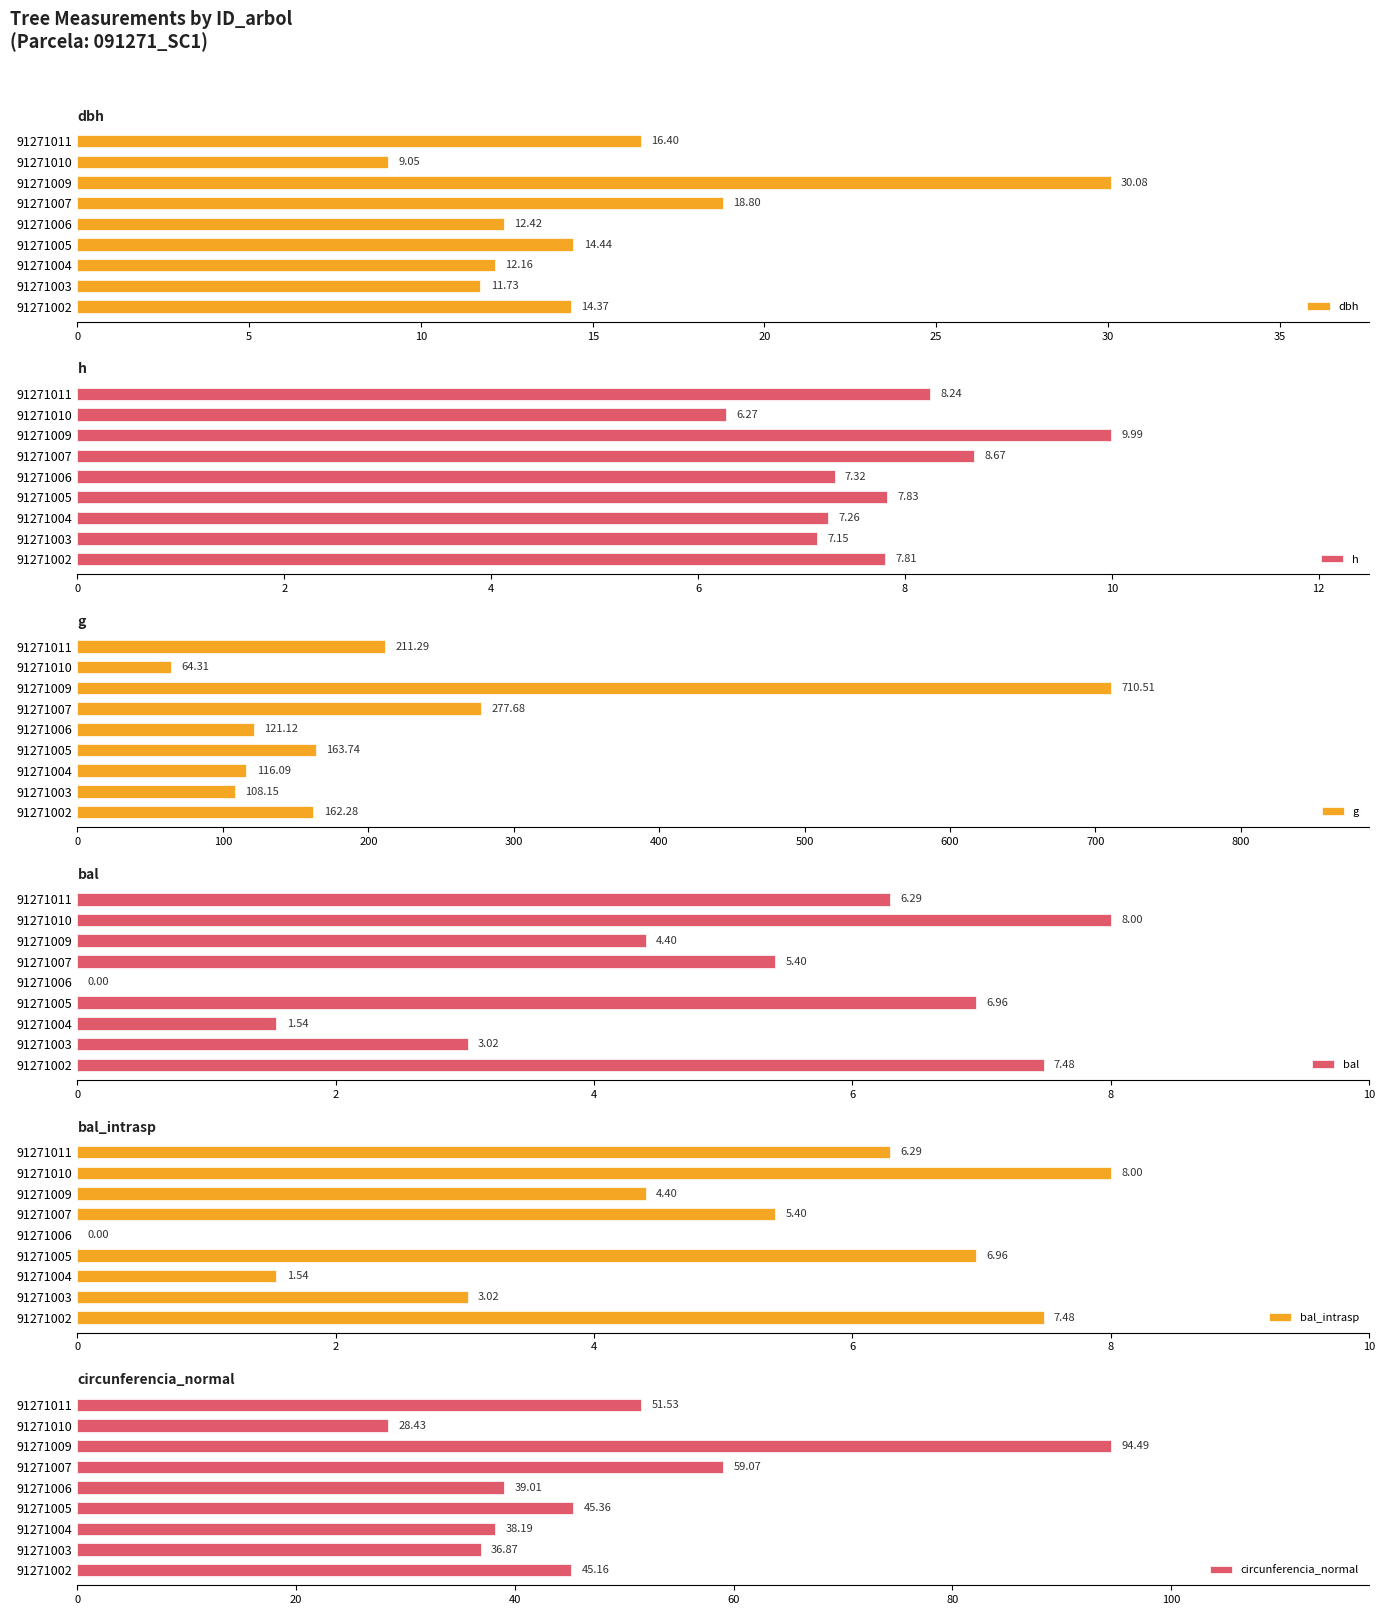

Is it true that bal_intrasp equals 4.4 at 91271009?

True